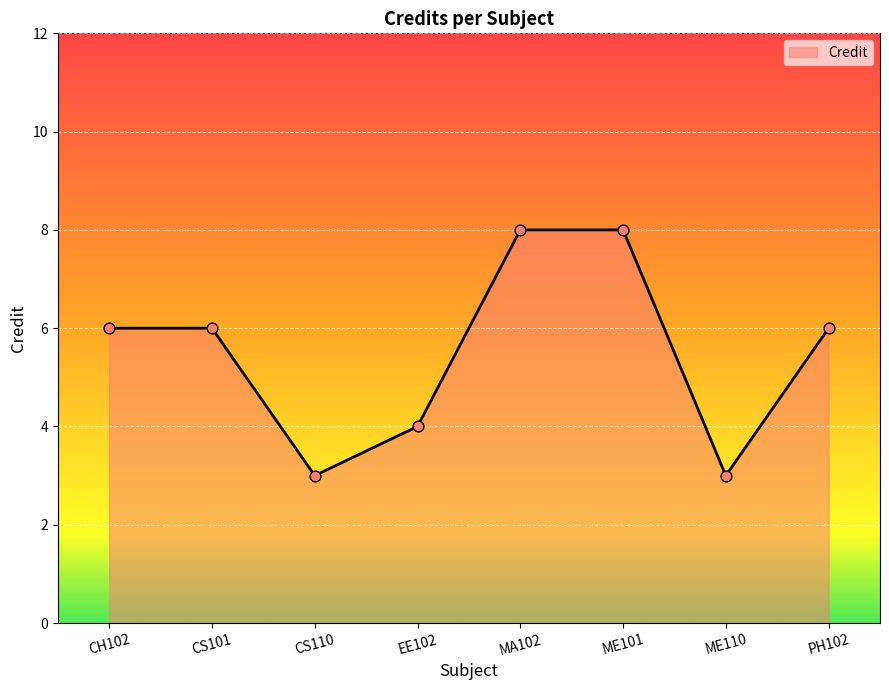

Which has a higher value, ME101 or PH102?

ME101